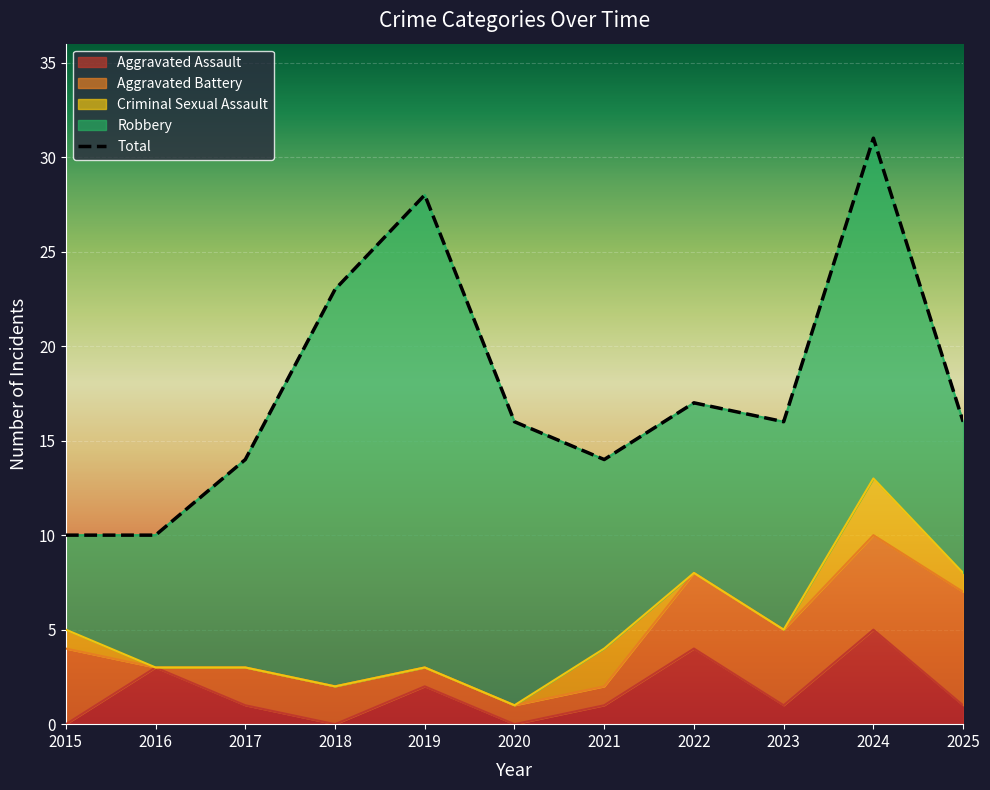

True or false: Robbery and Aggravated Battery intersect in this chart.

False